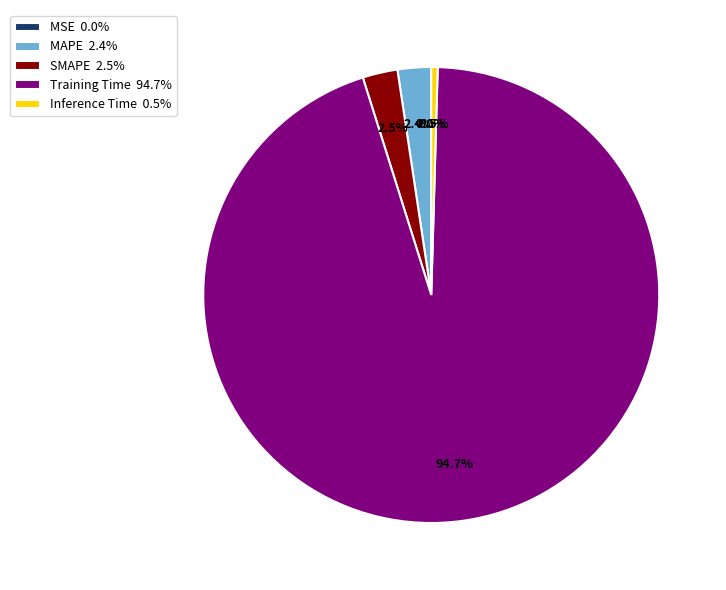

Combined, what portion of the pie is SMAPE 2.5% and MAPE 2.4%?

4.9%